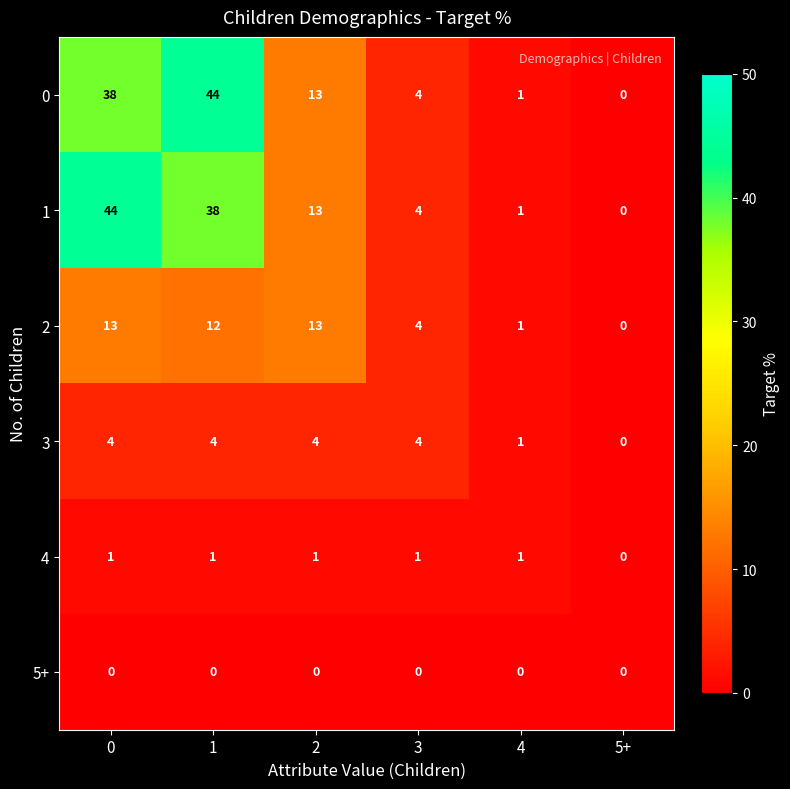

How many 4 values are between 1 and 2?

5